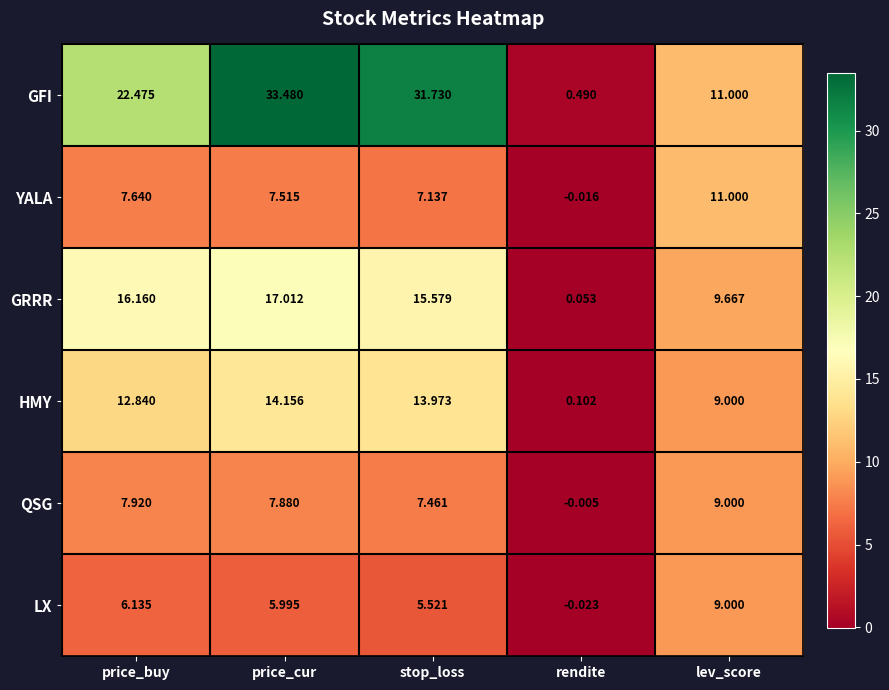

Which label corresponds to the smallest value in the chart?

rendite